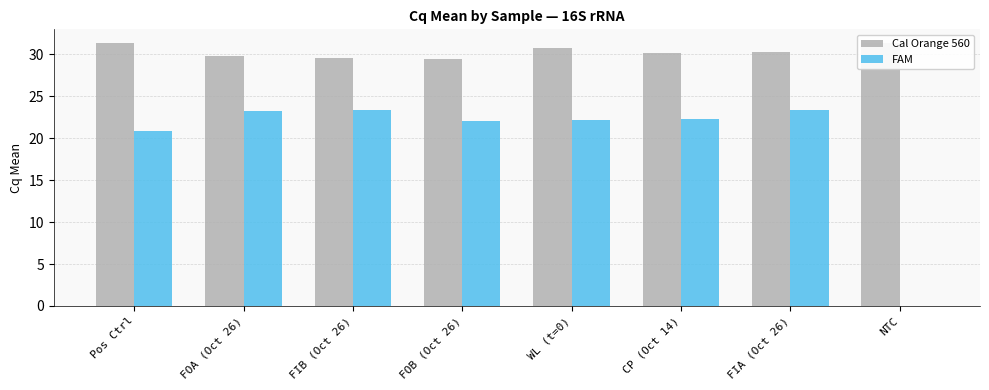

Is the value of Cal Orange 560 at FOA (Oct 26) greater than the value of FAM at WL (t=0)?

Yes